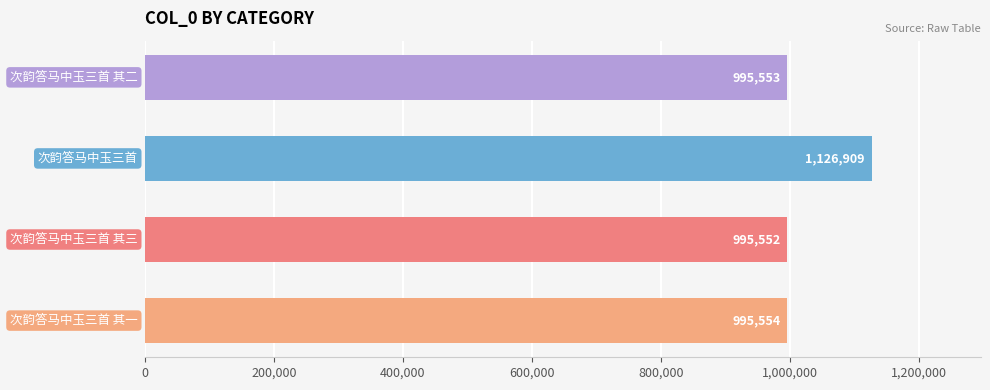

How many bars are there in total?

4